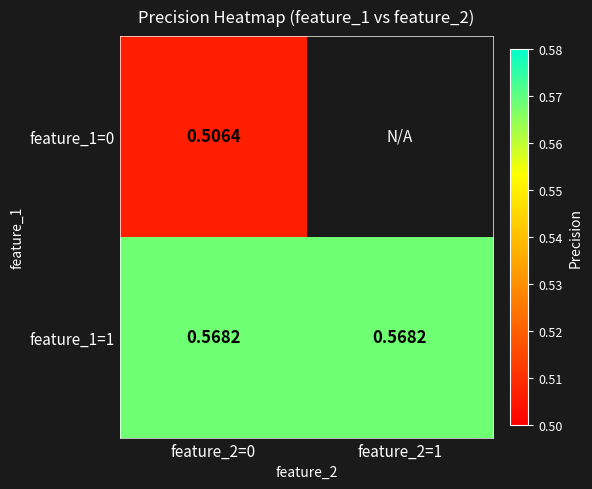

Where is feature_1=1 nearest to the value 0?

feature_2=0